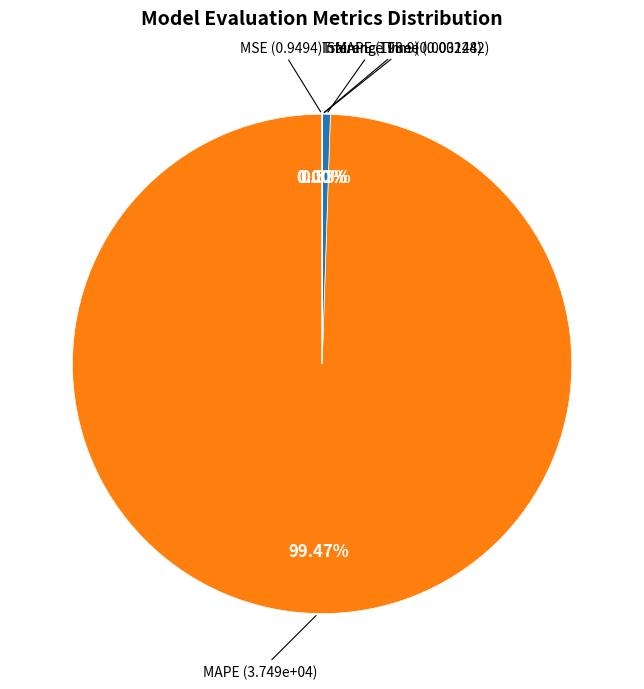

Is there any slice that represents more than half of the pie?

Yes